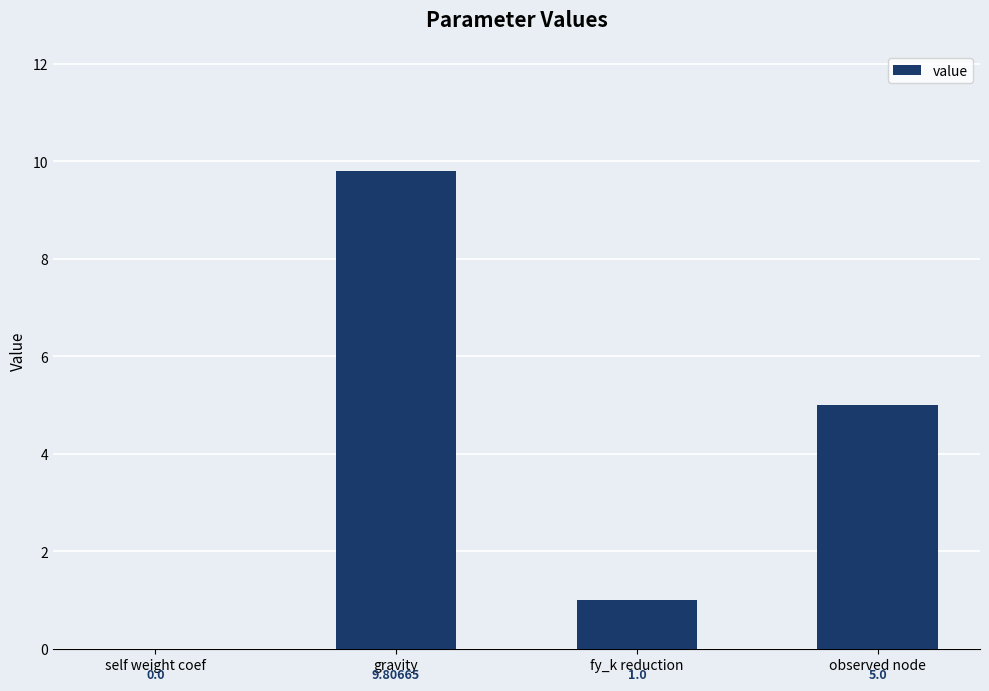

What is the change in value from gravity to fy_k reduction?

-8.8